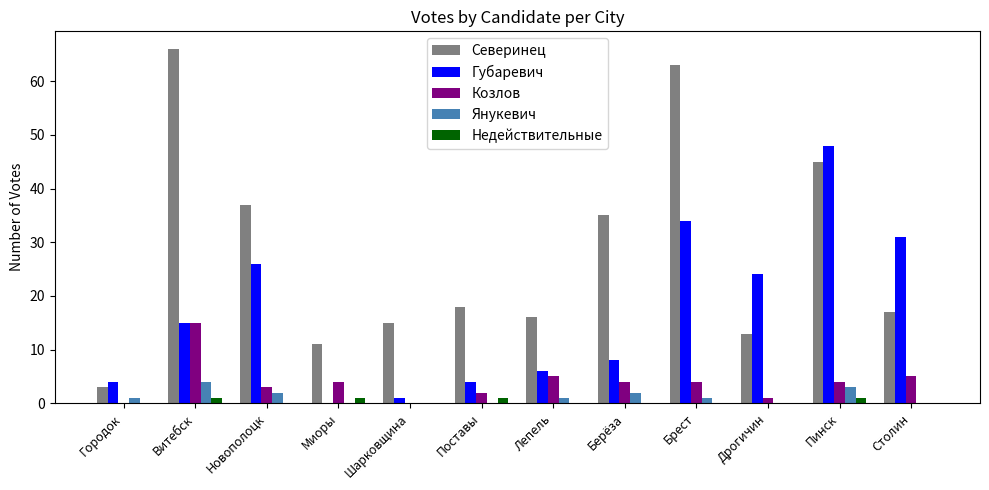

At which label does Козлов first exceed 4?

Витебск